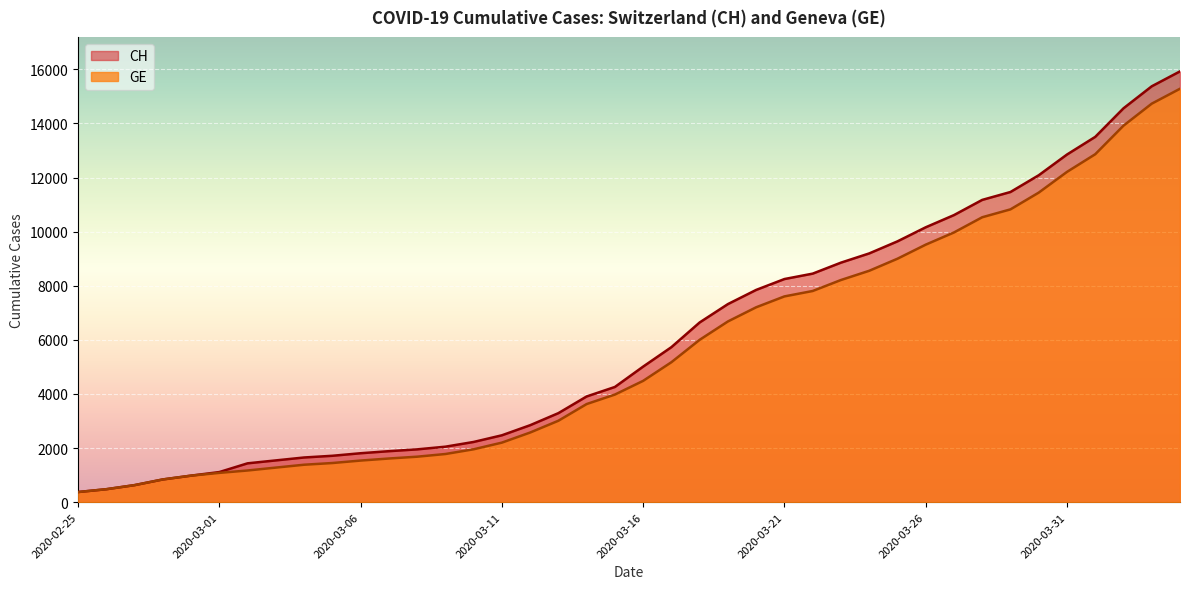

Reading left to right, extract all data points from this chart.

CH: 2020-02-25=375	2020-02-26=479	2020-02-27=630	2020-02-28=840	2020-02-29=981	2020-03-01=1113	2020-03-02=1436	2020-03-03=1544	2020-03-04=1652	2020-03-05=1715	2020-03-06=1809	2020-03-07=1885	2020-03-08=1952	2020-03-09=2051	2020-03-10=2226	2020-03-11=2472	2020-03-12=2845	2020-03-13=3291	2020-03-14=3908	2020-03-15=4259	2020-03-16=5012	2020-03-17=5731	2020-03-18=6644	2020-03-19=7323	2020-03-20=7847	2020-03-21=8249	2020-03-22=8449	2020-03-23=8855	2020-03-24=9196	2020-03-25=9642	2020-03-26=10162	2020-03-27=10613	2020-03-28=11175	2020-03-29=11467	2020-03-30=12086	2020-03-31=12852	2020-04-01=13505	2020-04-02=14561	2020-04-03=15375	2020-04-04=15926
GE: 2020-02-25=375	2020-02-26=479	2020-02-27=630	2020-02-28=840	2020-02-29=981	2020-03-01=1083	2020-03-02=1171	2020-03-03=1278	2020-03-04=1384	2020-03-05=1447	2020-03-06=1538	2020-03-07=1614	2020-03-08=1681	2020-03-09=1780	2020-03-10=1955	2020-03-11=2201	2020-03-12=2574	2020-03-13=3010	2020-03-14=3627	2020-03-15=3978	2020-03-16=4485	2020-03-17=5174	2020-03-18=6002	2020-03-19=6681	2020-03-20=7205	2020-03-21=7607	2020-03-22=7807	2020-03-23=8213	2020-03-24=8554	2020-03-25=9000	2020-03-26=9520	2020-03-27=9971	2020-03-28=10533	2020-03-29=10825	2020-03-30=11444	2020-03-31=12210	2020-04-01=12863	2020-04-02=13919	2020-04-03=14733	2020-04-04=15284